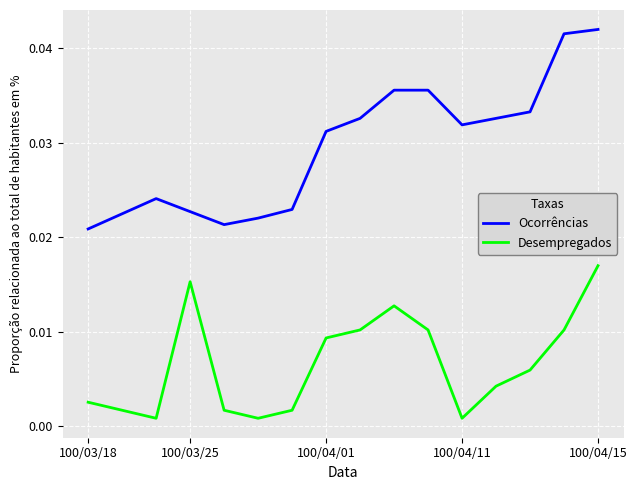

List the series in order of their peak value, lowest first.

Desempregados, Ocorrências